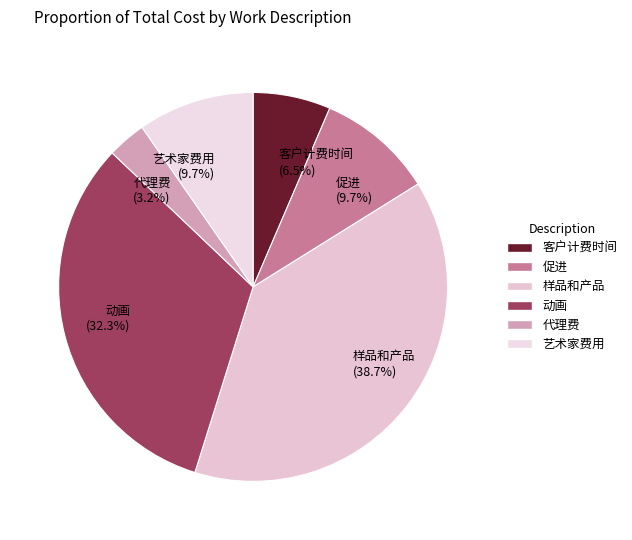

Combined, what portion of the pie is 动画 and 代理费?

35.5%